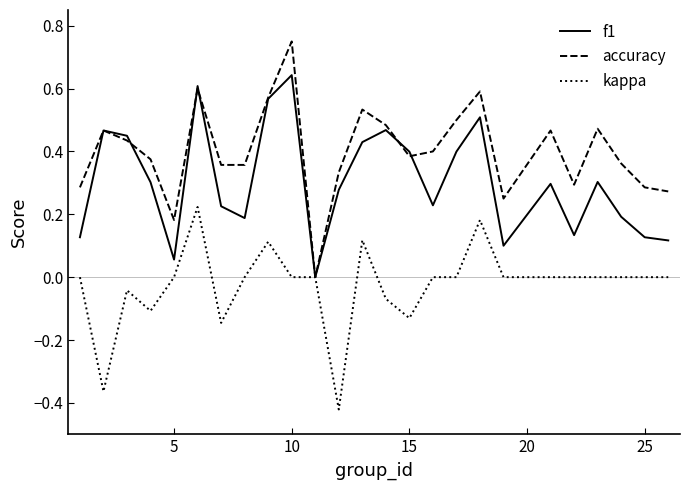

List the series in order of their peak value, lowest first.

kappa, f1, accuracy